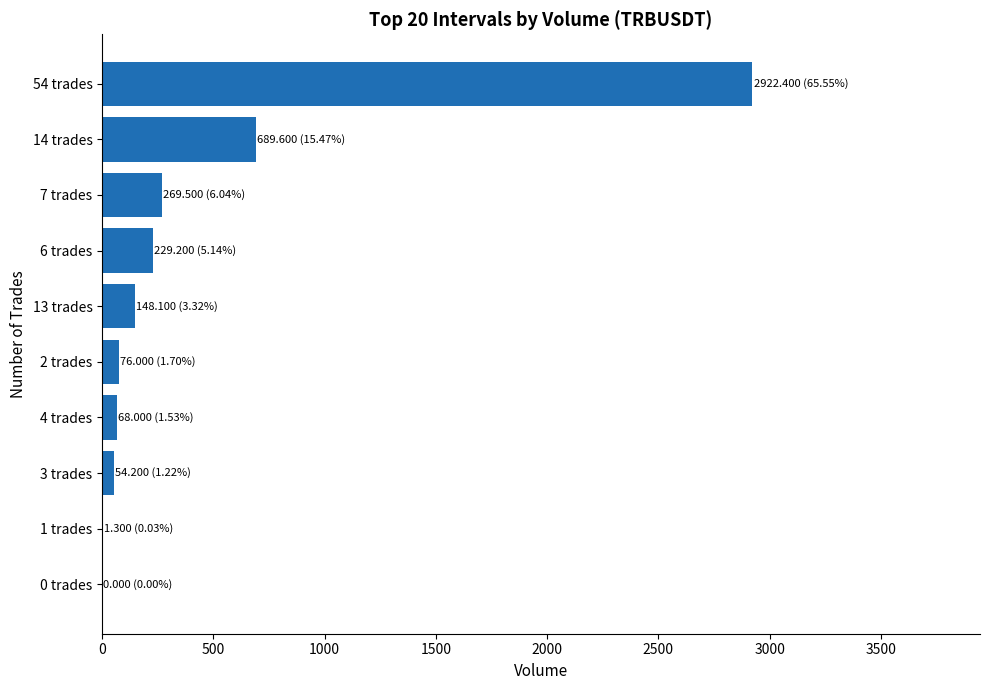

Where is the data nearest to the value 1461?

14 trades